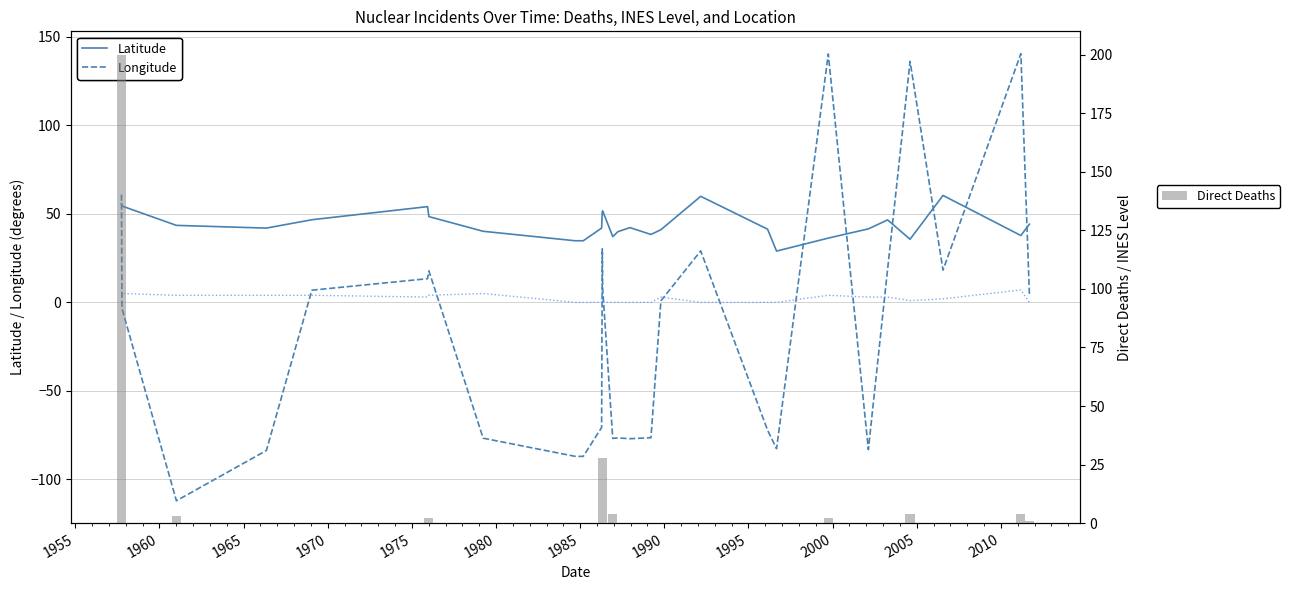

How many data points in Longitude are above 0?

14